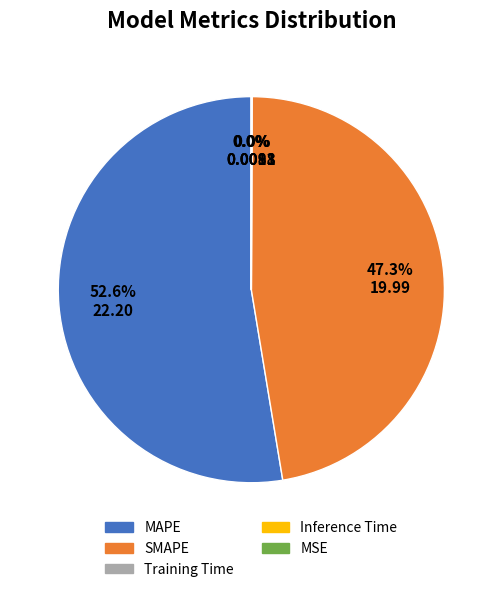

The SMAPE slice represents 54% of the pie. True or false?

False